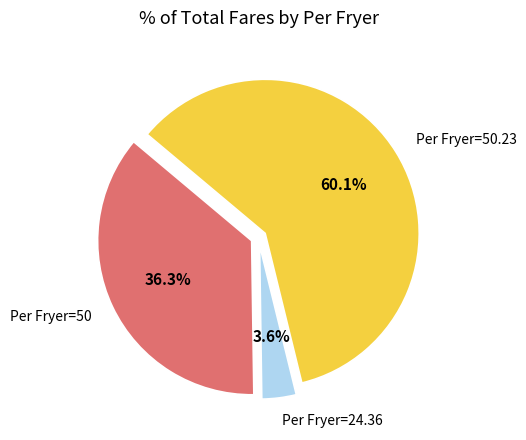

Does any single category account for the majority?

Yes